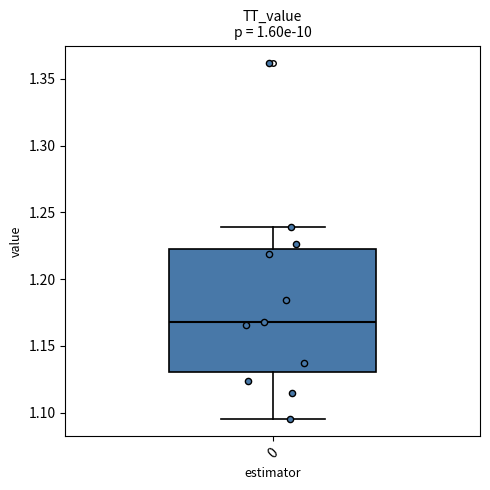

Where does the lower whisker of the box at x = 0 end on the y-axis? The values are not printed on the chart, so give them approximately, as read against the axis.

1.095